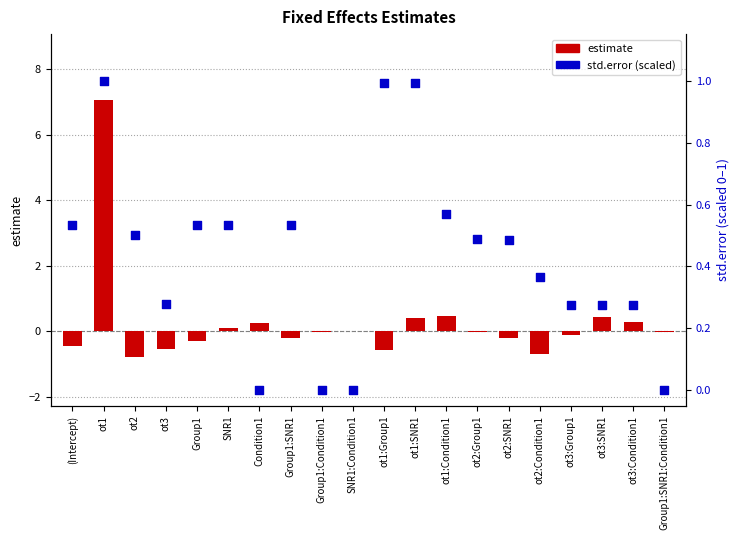

What are all the series names shown in the legend?

estimate, std.error (scaled)